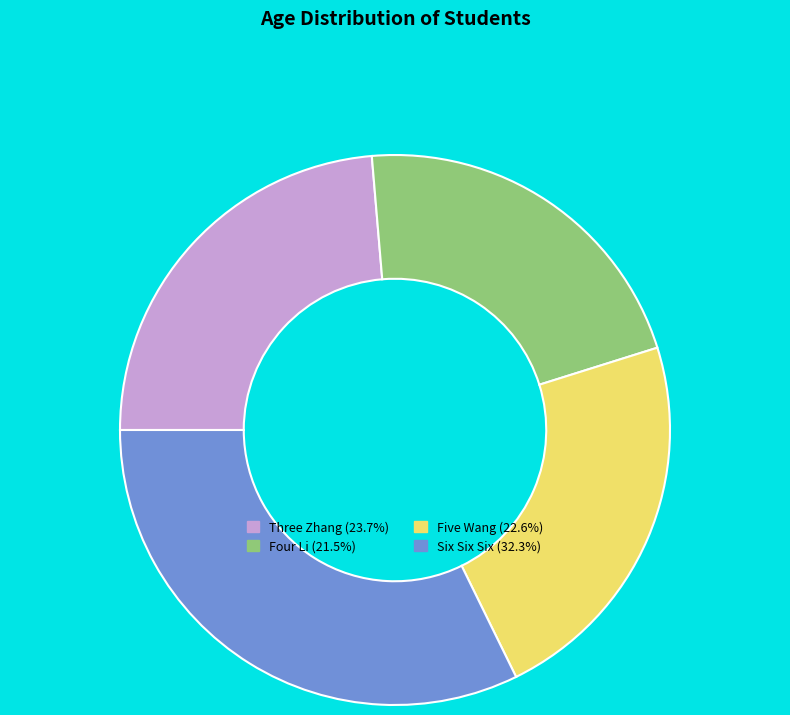

Does Six Six Six represent more than half of the total?

No